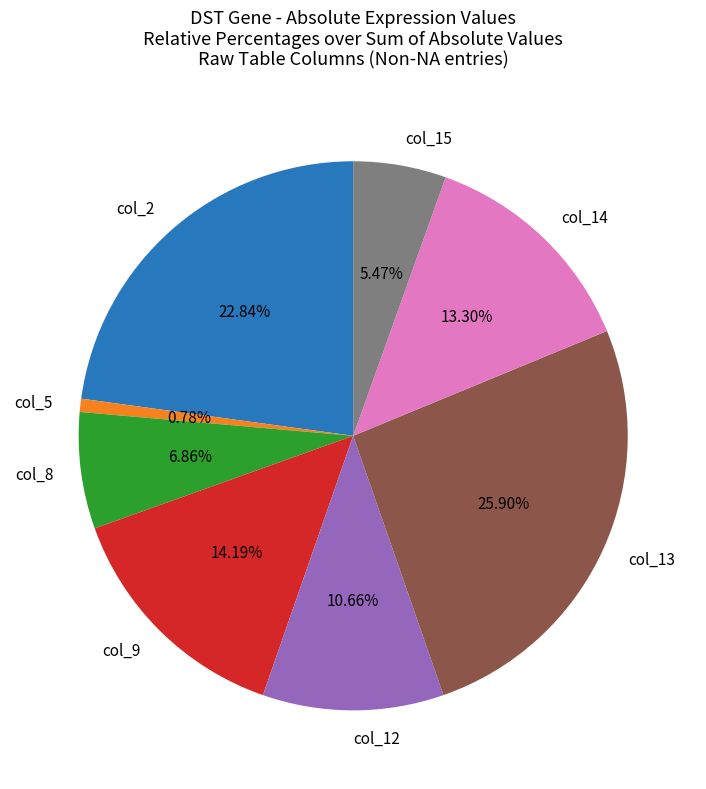

What percentage is NOT represented by col_9?

85.8%